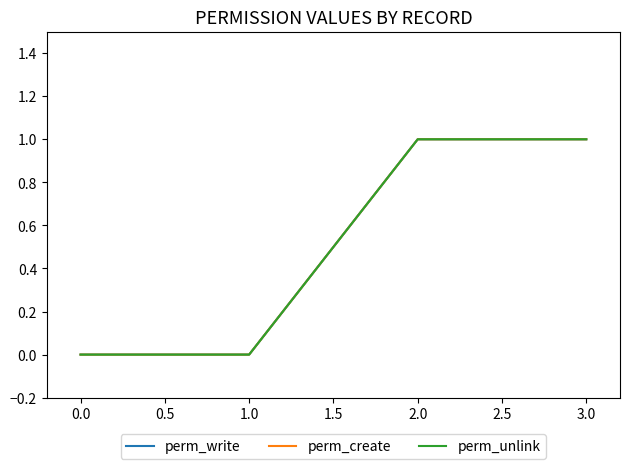

Is this an area chart (filled region under the line)?

No